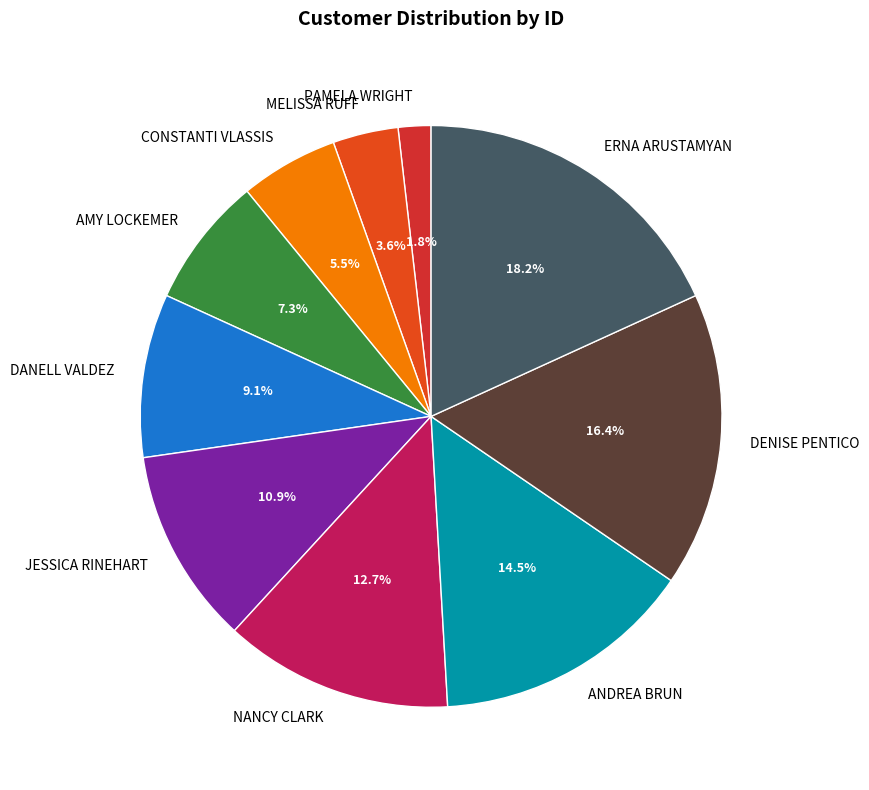

Count the number of slices in the pie.

10